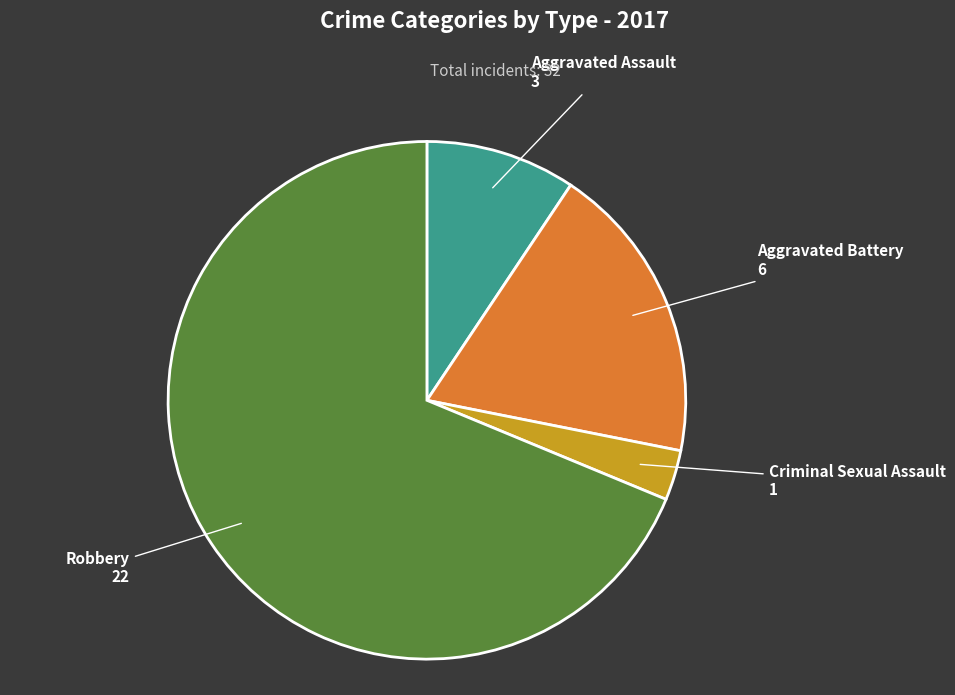

Is there any slice that represents more than half of the pie?

Yes